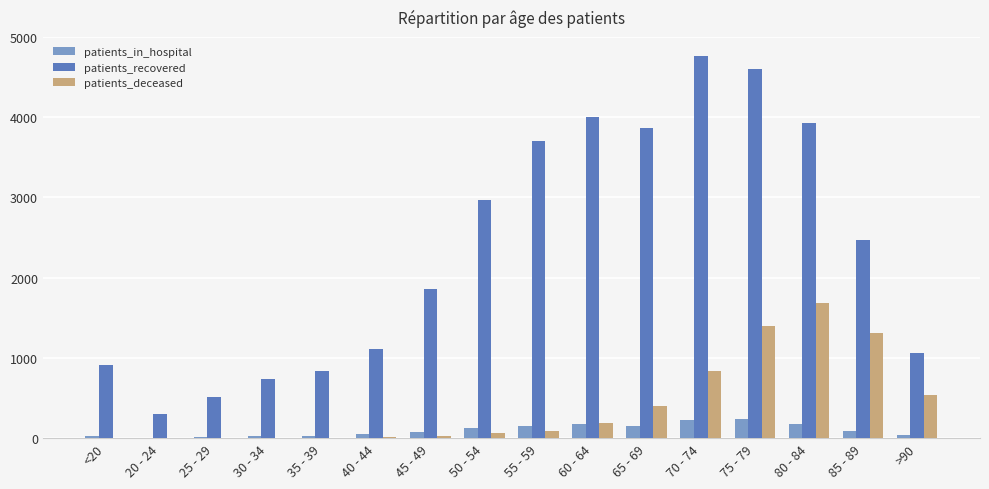

What value does the patients_recovered series have at 55 - 59?

3704